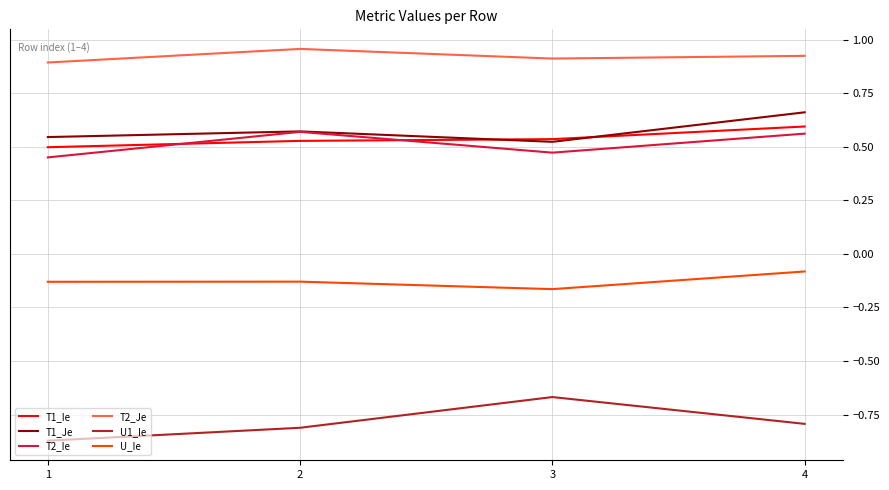

What is the spread (max minus min) of values at 2?

1.8